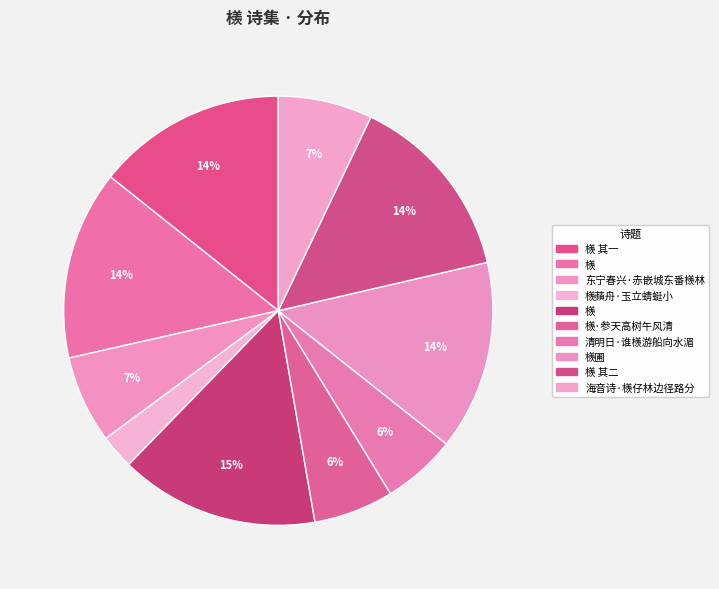

Count the number of slices in the pie.

10